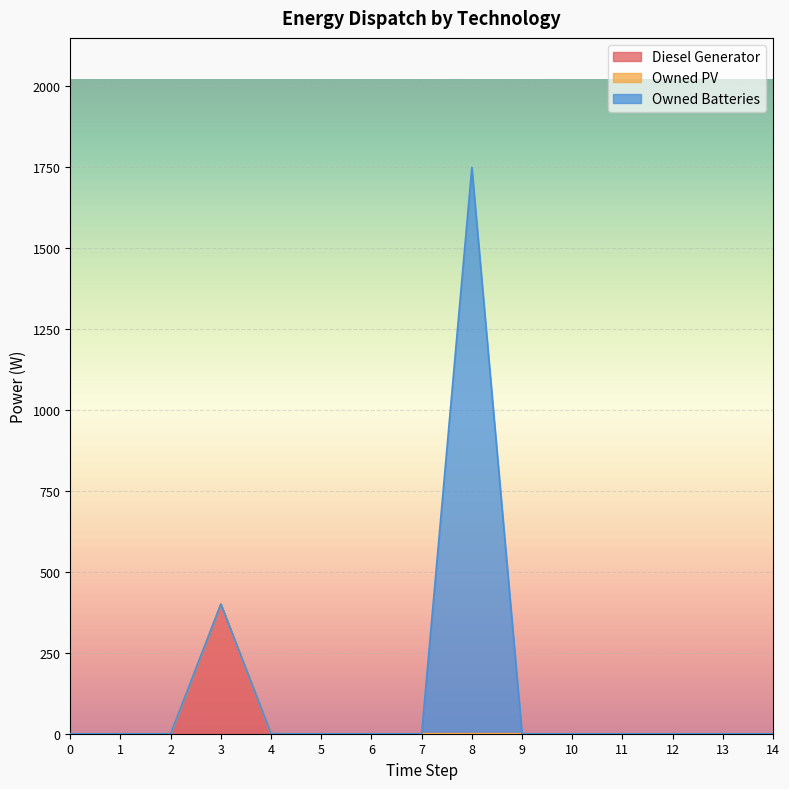

At which category is the sum across all series the highest?

8